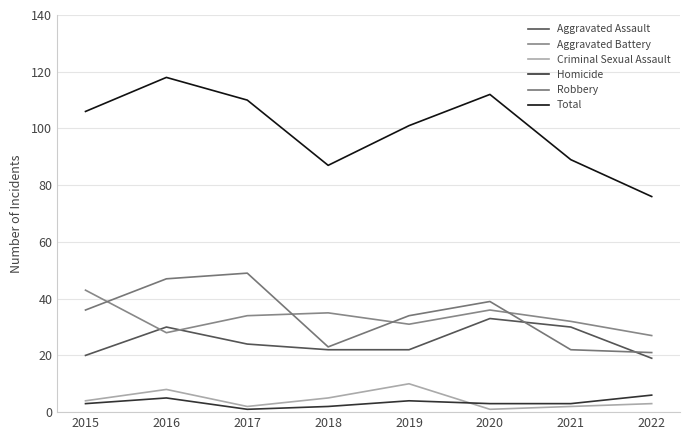

Count the number of categories in the chart.

8